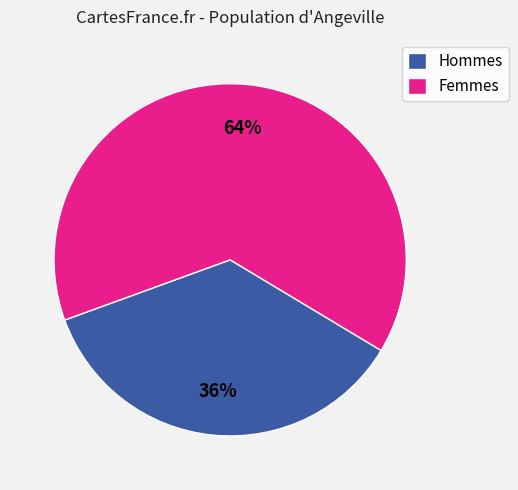

What is the ratio of the value at Hommes to the value at Femmes?

0.6